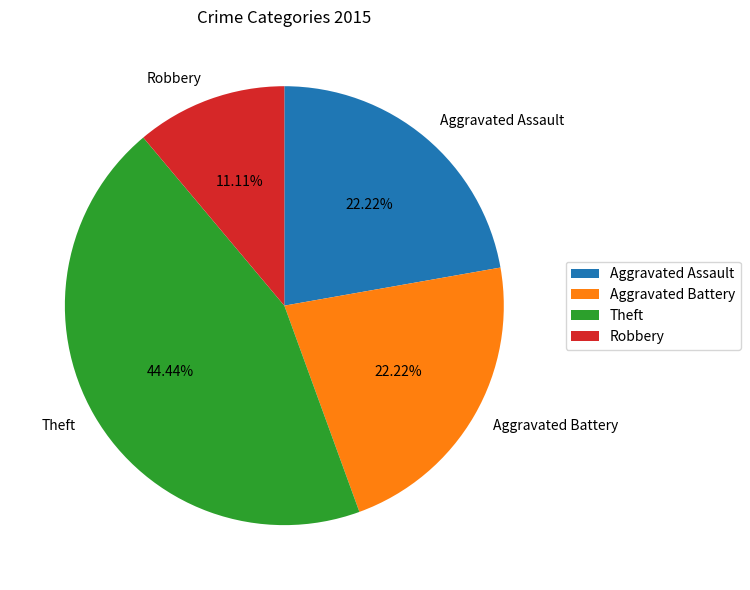

To the nearest percent, what is the combined percentage of Robbery and Theft?

56%